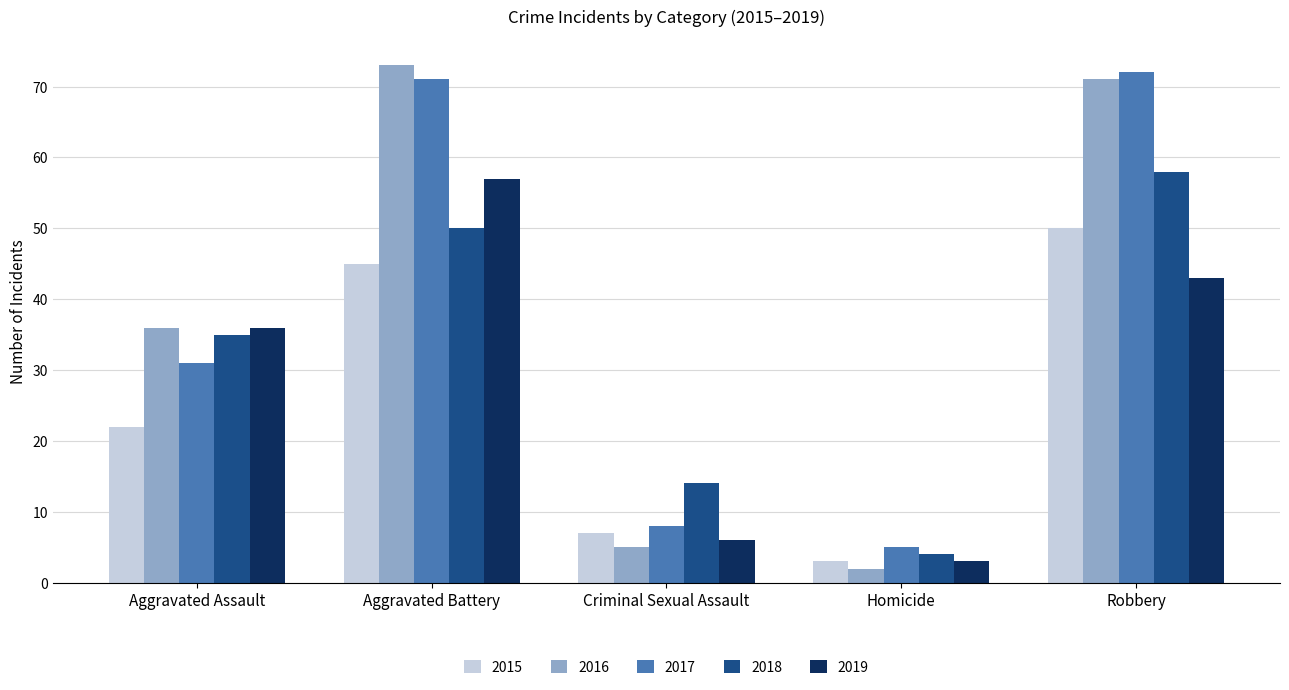

The value of 2015 at Aggravated Battery is 65. True or false?

False